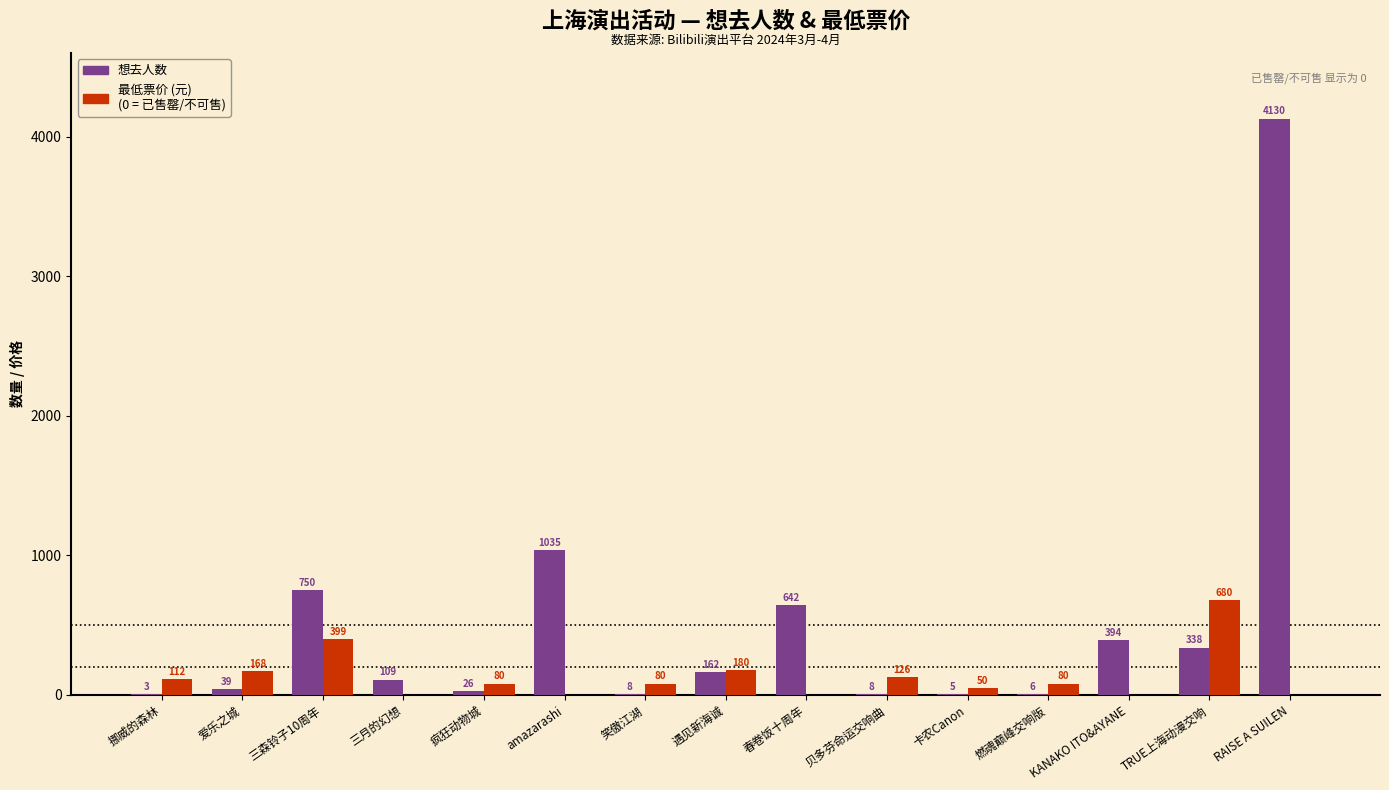

Which label corresponds to the largest value in the chart?

RAISE A SUILEN